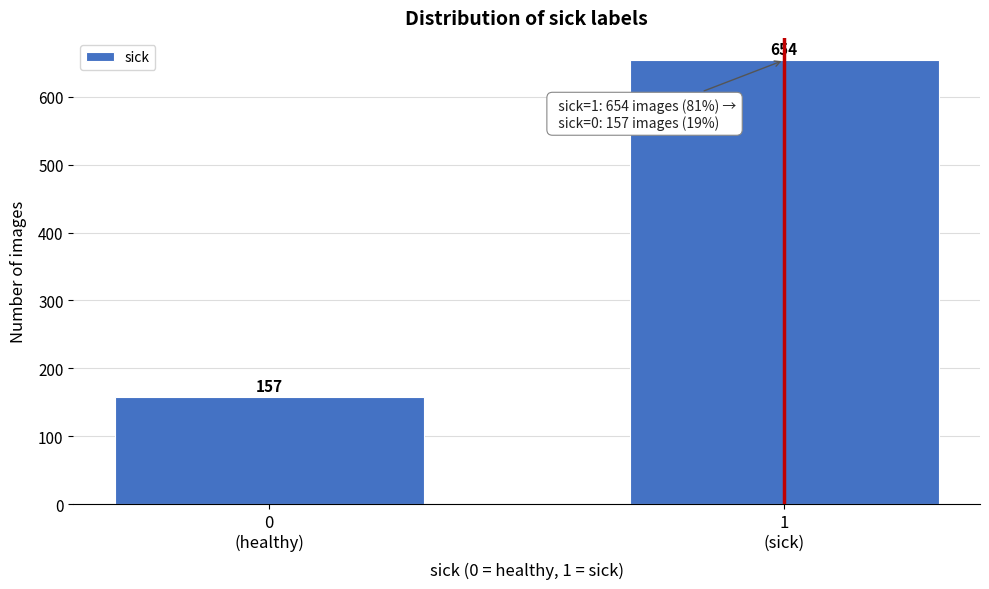

Reading left to right, list all the values displayed in this chart.

157	654